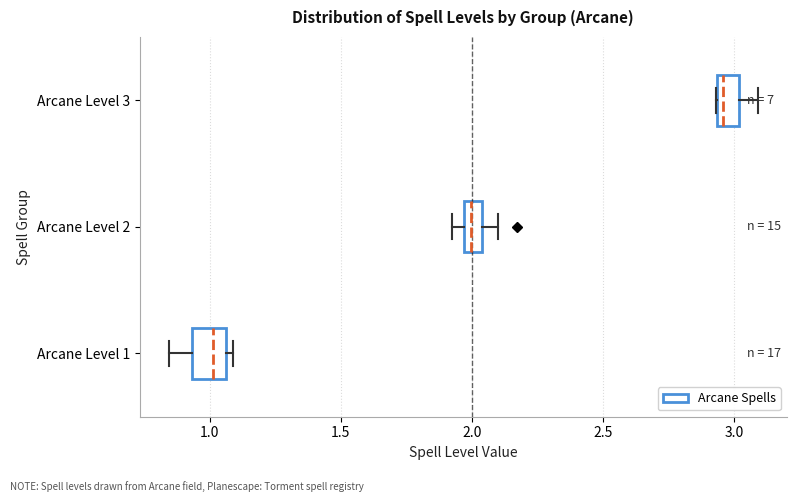

Where is the left edge of the box for Arcane Level 3 on the x-axis? The values are not printed on the chart, so give them approximately, as read against the axis.

2.95